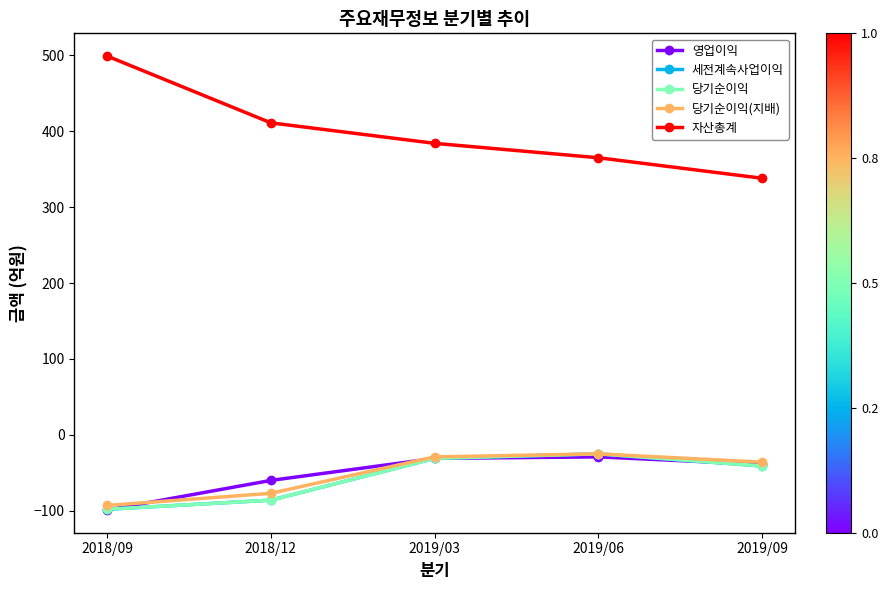

What is the sum of the 당기순이익 values at 2019/06 and 2018/12?

-111